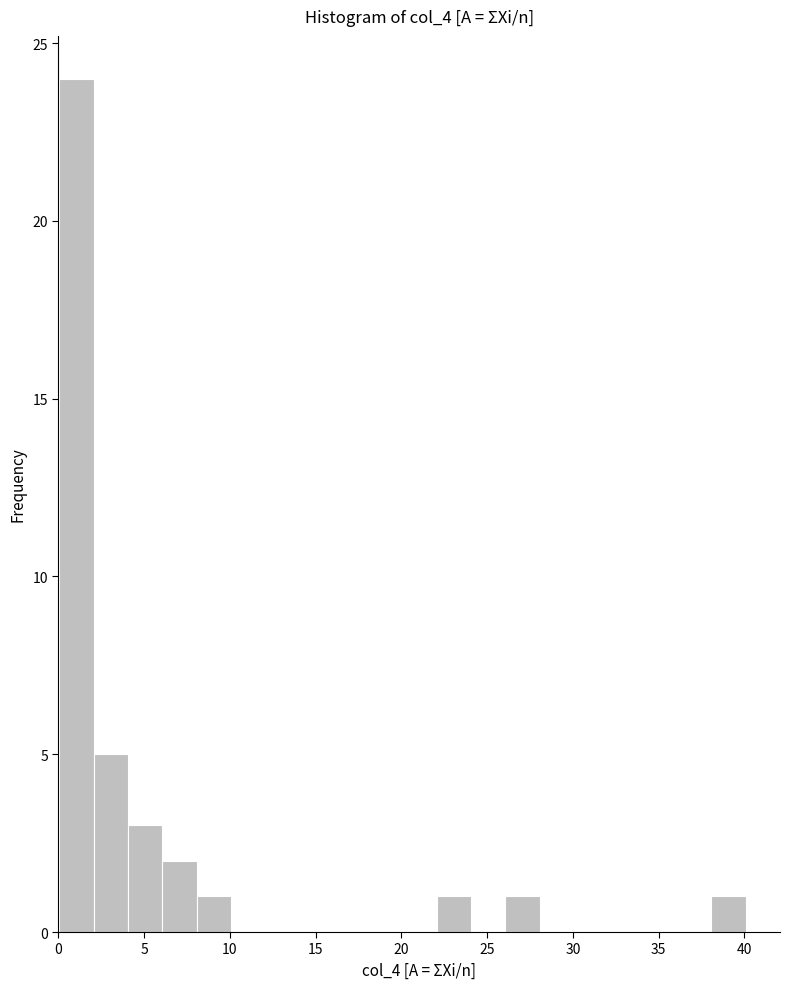

Which range on the x-axis has the tallest bar?

0 to 2